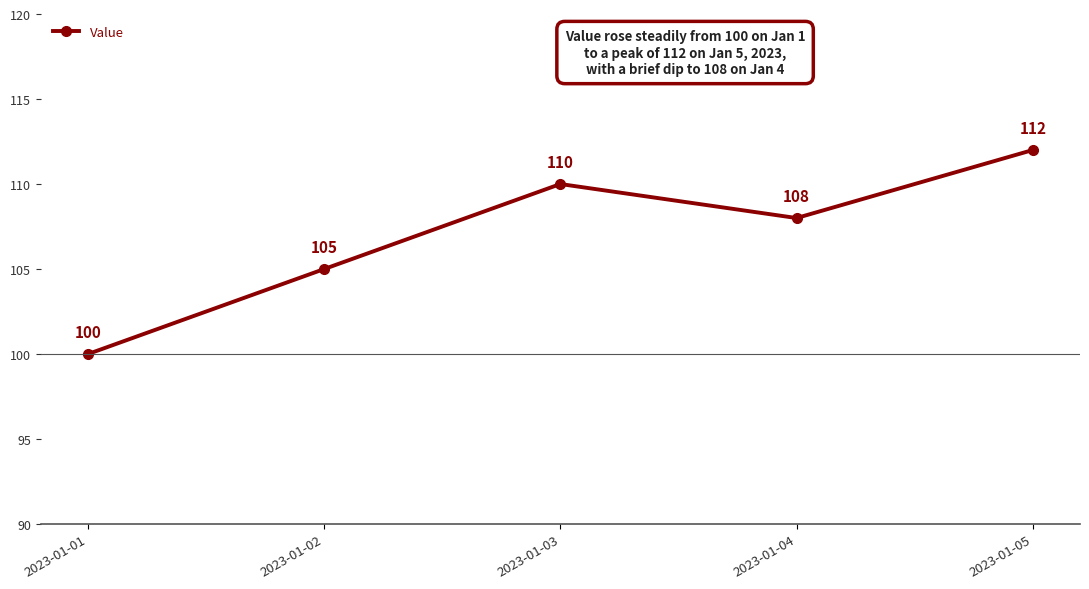

What is the difference between the values at 2023-01-04 and 2023-01-05?

4